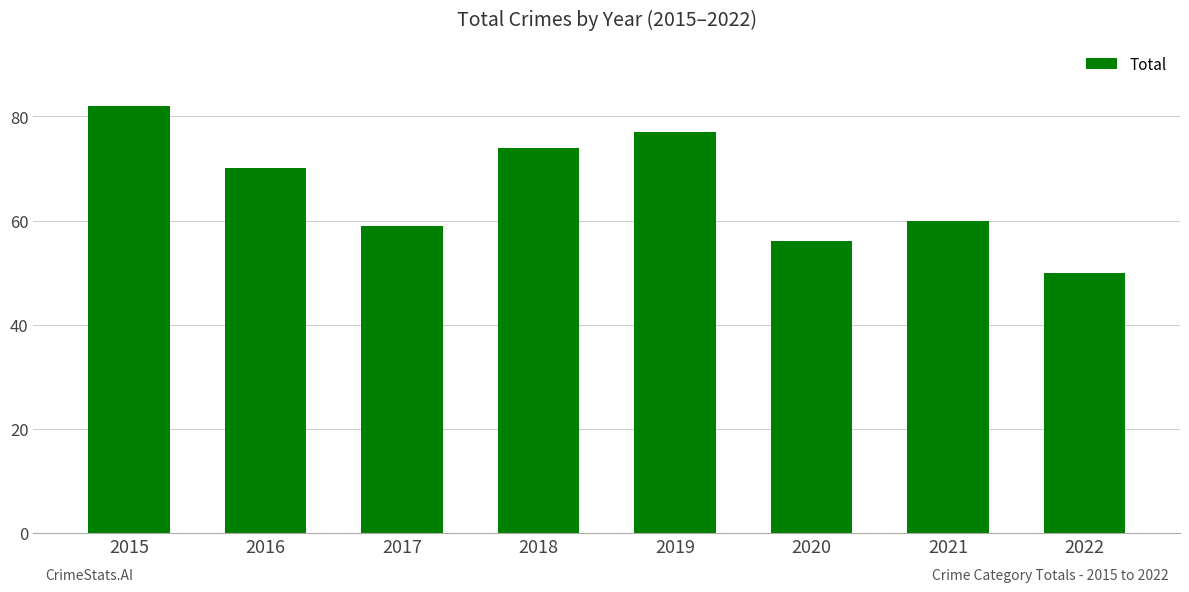

What is the value of the 2nd bar from the left?

70